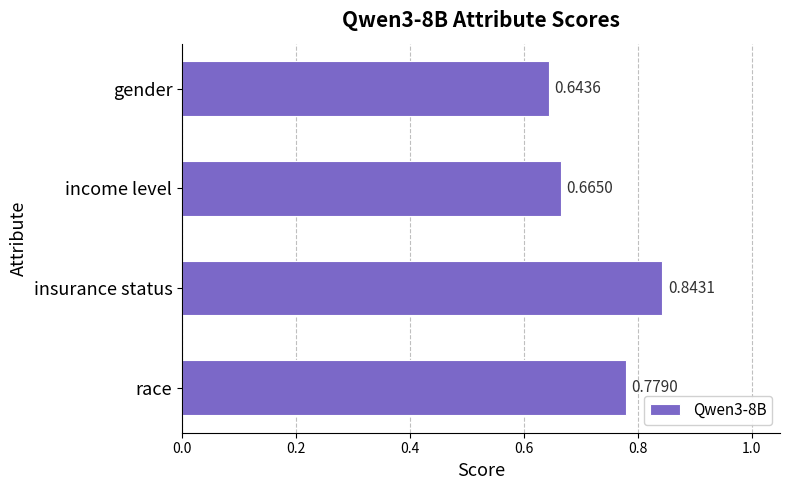

What is the sum of the values at insurance status and gender?

1.5